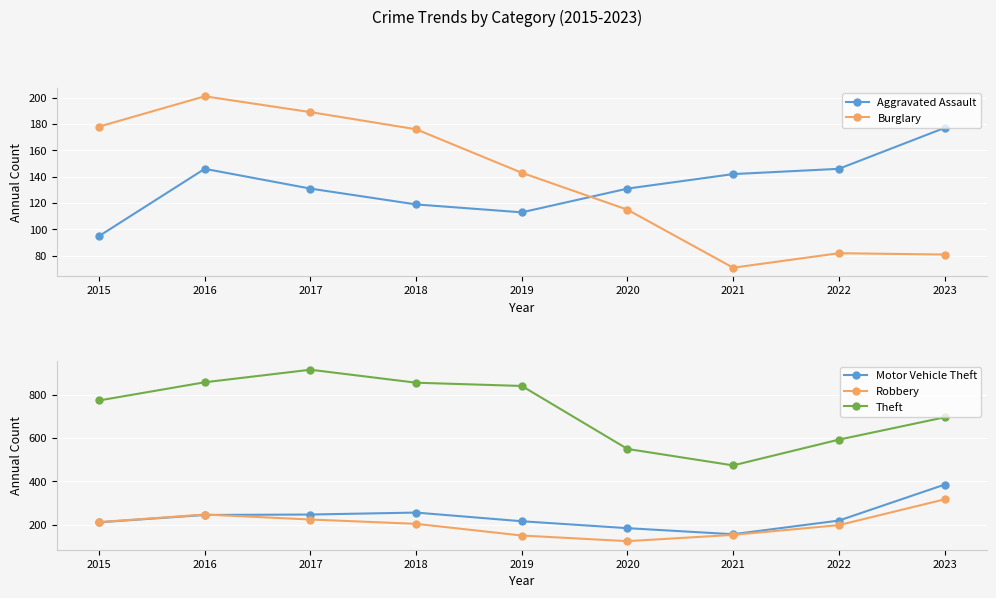

True or false: Motor Vehicle Theft and Theft cross at least once.

False